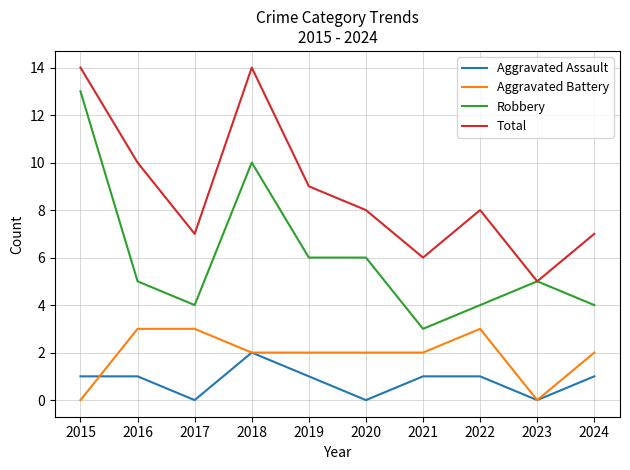

What is the difference between the second highest and minimum values in the Aggravated Assault series?

1